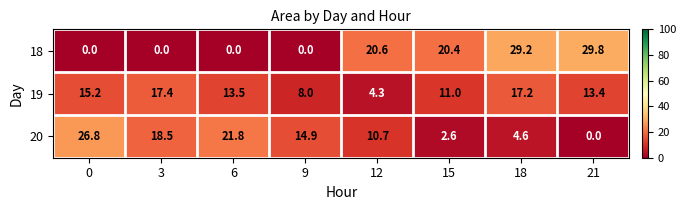

How many data points does each series have?

8